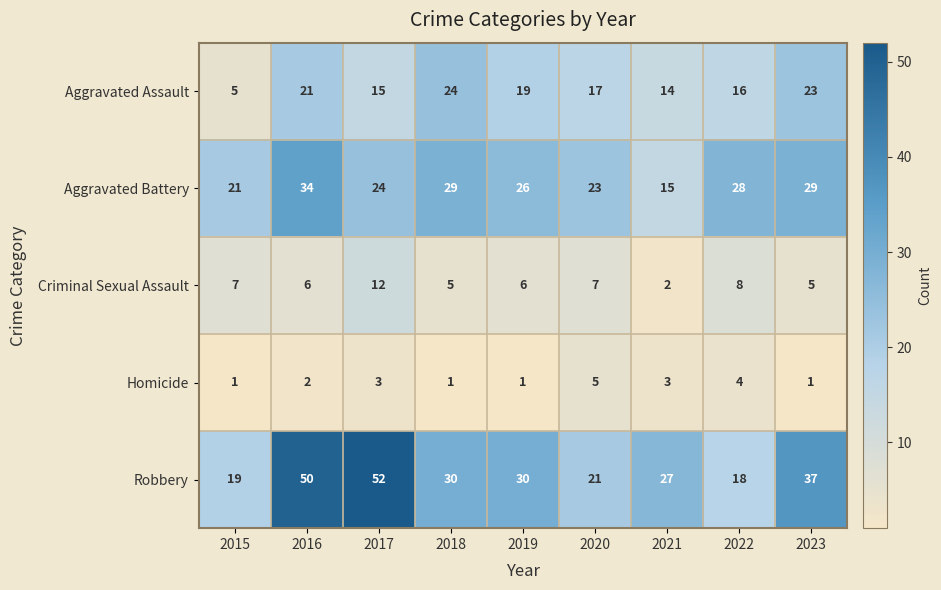

What is the maximum value for Robbery?

52